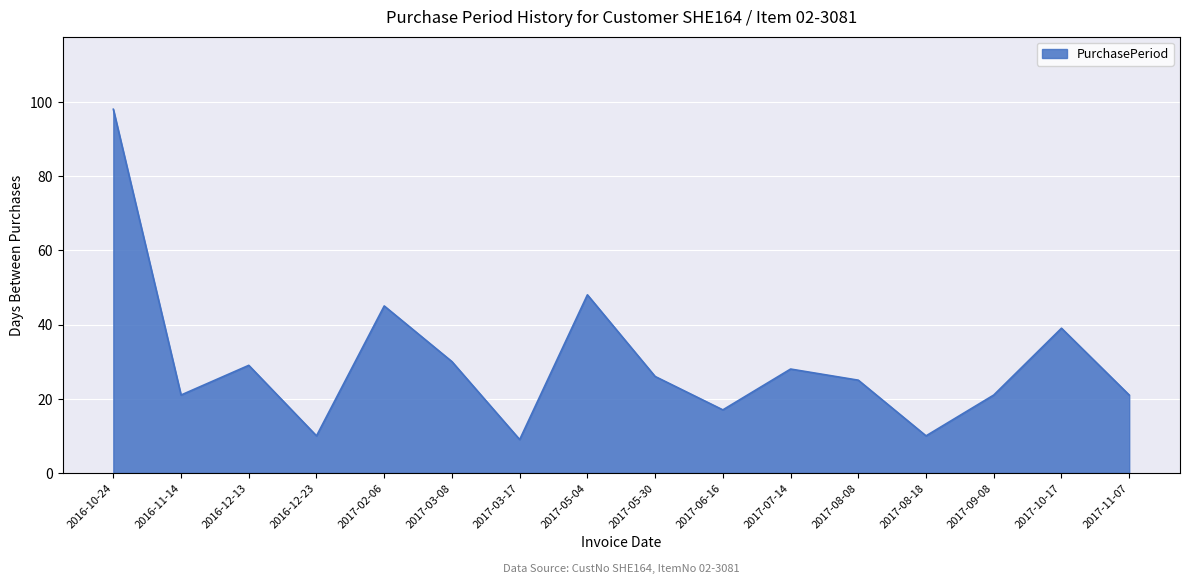

What is the smallest value displayed?

9